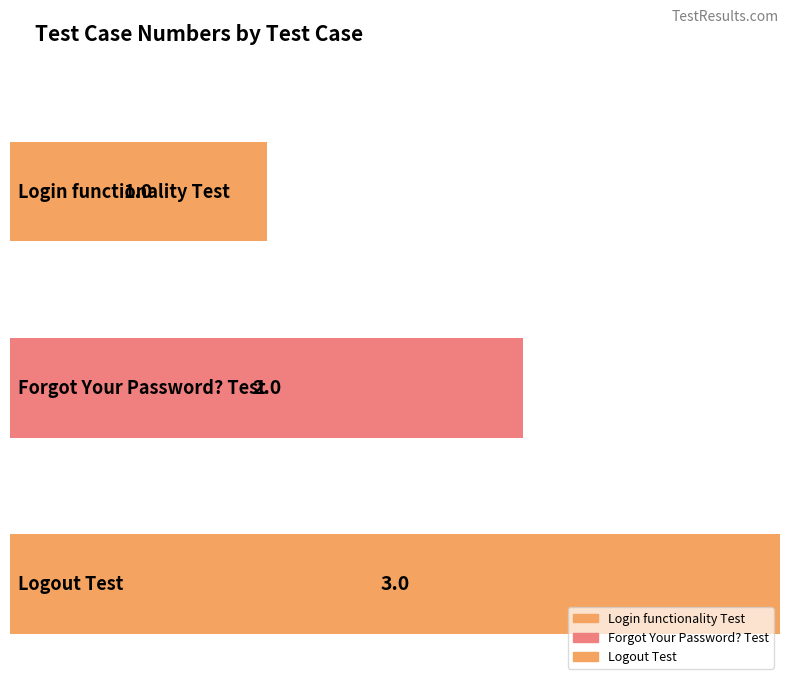

What is the change in value from Forgot Your Password? Test to Logout Test?

+1